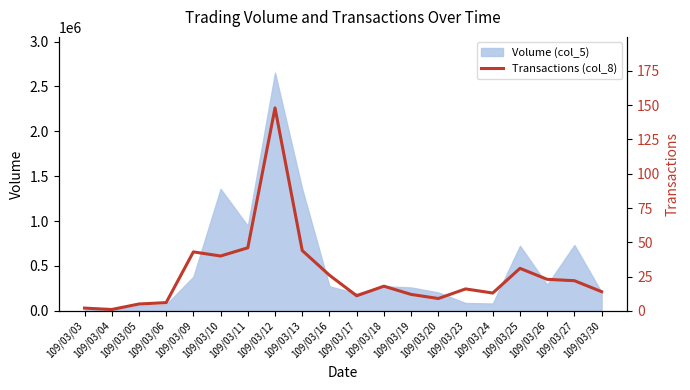

Does the chart display data point markers on the line(s)?

No